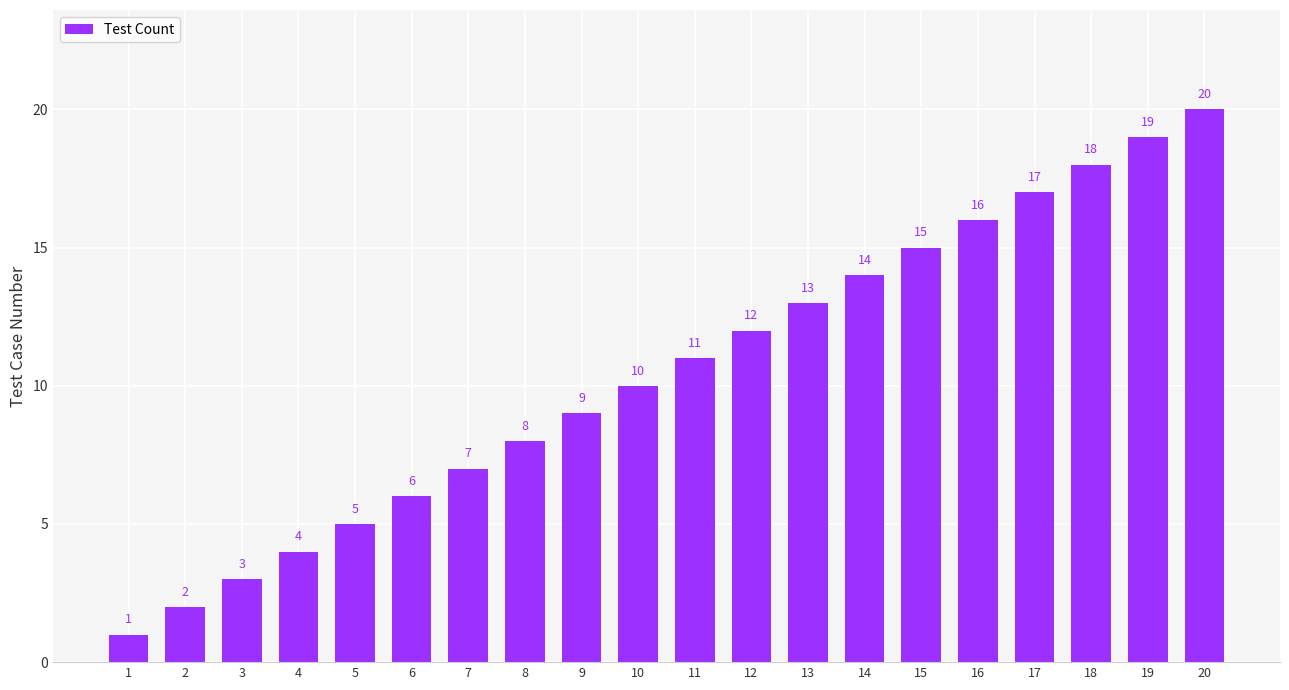

How many categories are shown in the chart?

20